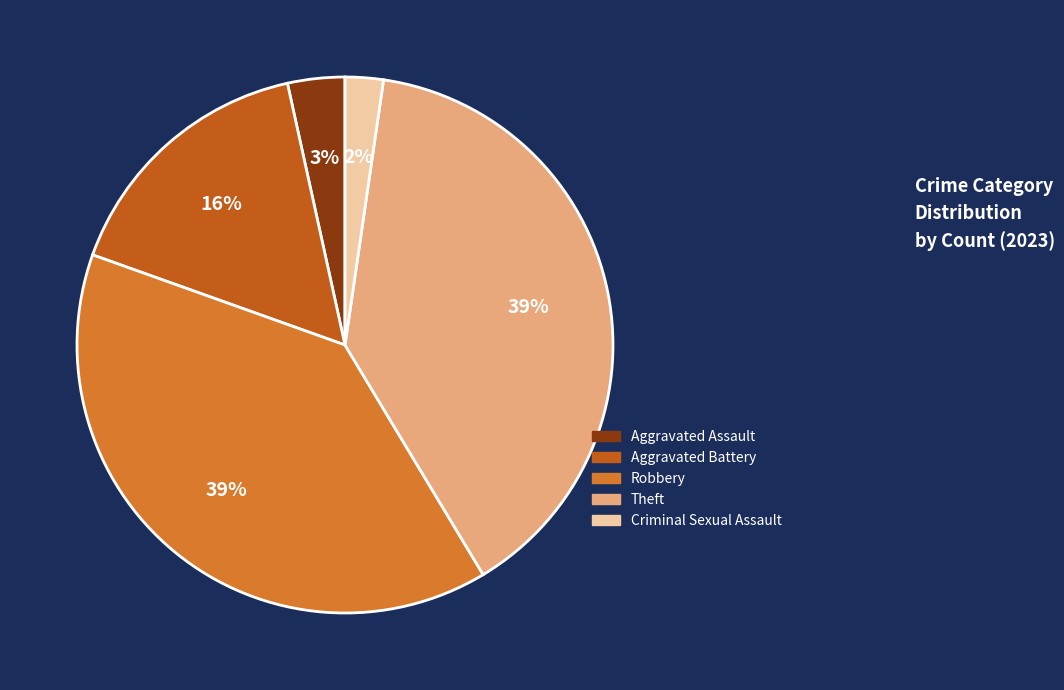

Is the sum of Criminal Sexual Assault and Robbery greater than half?

No